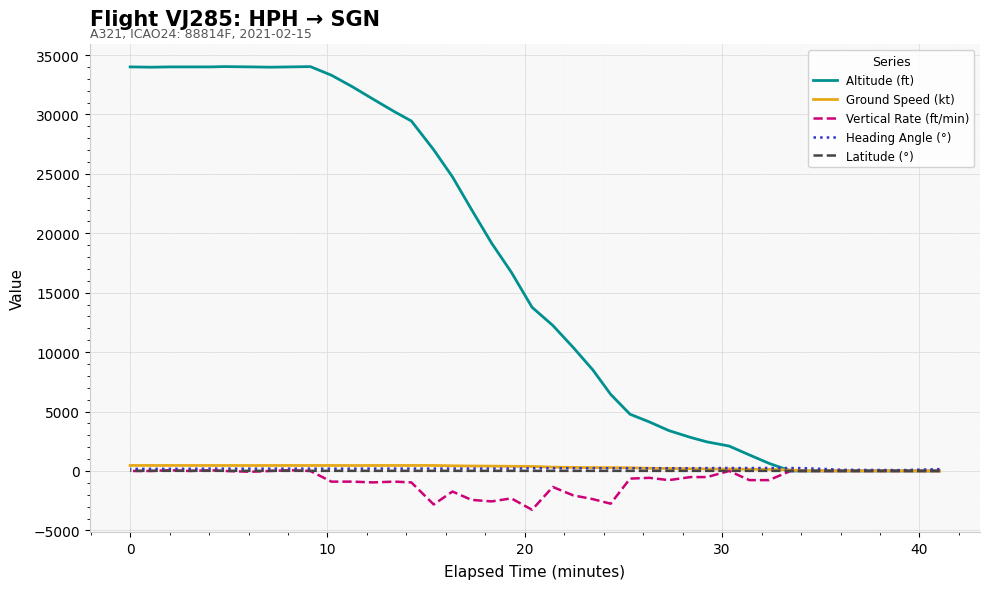

True or false: Latitude (°) and Heading Angle (°) cross at least once.

False